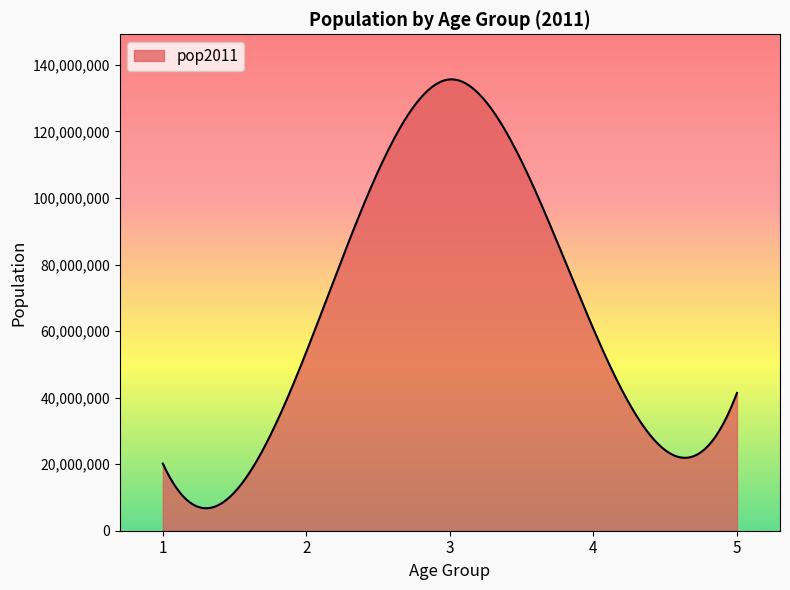

What is the difference between the maximum and minimum values?

128891927.8